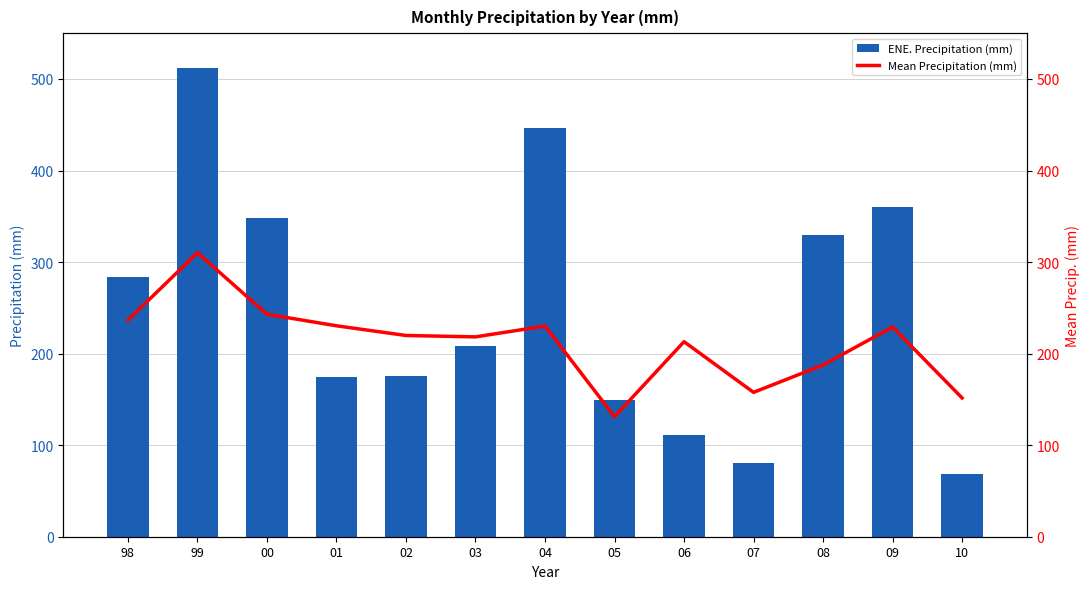

Which series has the largest total across all categories?

ENE. Precipitation (mm)